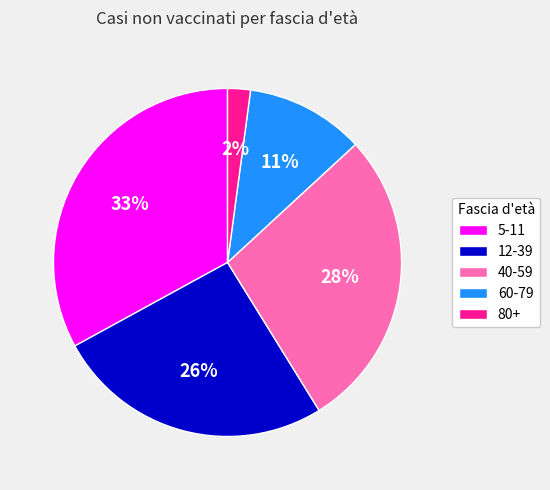

What is the ratio of the value at 5-11 to the value at 60-79?

3.0